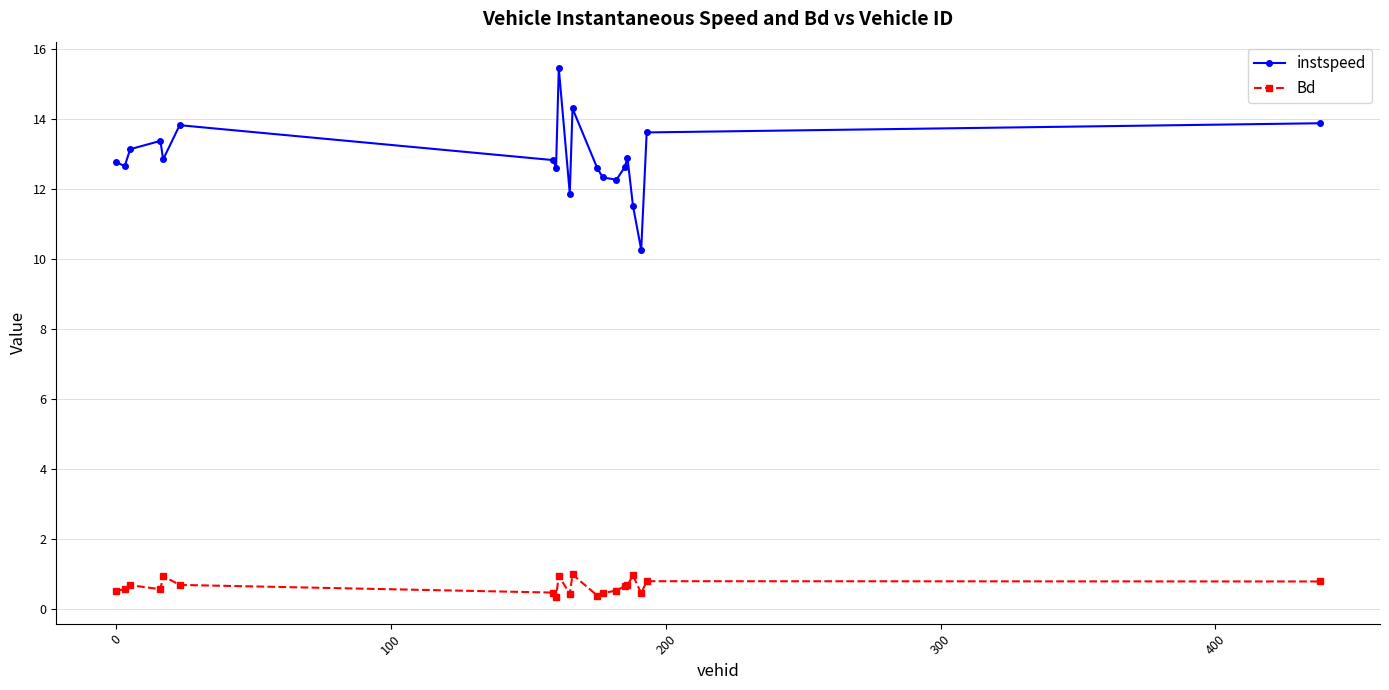

What is the sum of all instspeed values?

257.6